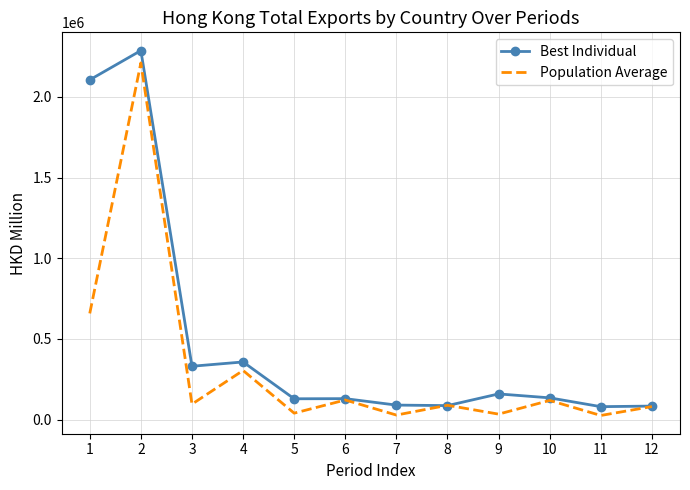

What is the highest value of the Population Average series?

2210853.9